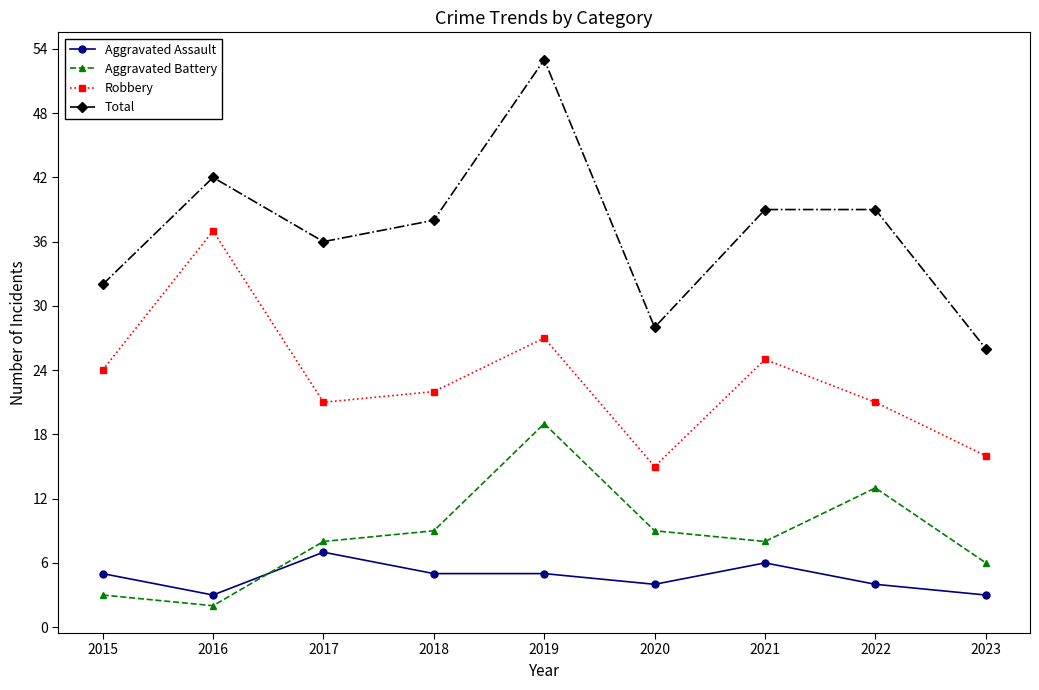

Reading left to right, transcribe all the data shown in this chart.

Aggravated Assault: 5	3	7	5	5	4	6	4	3
Aggravated Battery: 3	2	8	9	19	9	8	13	6
Robbery: 24	37	21	22	27	15	25	21	16
Total: 32	42	36	38	53	28	39	39	26